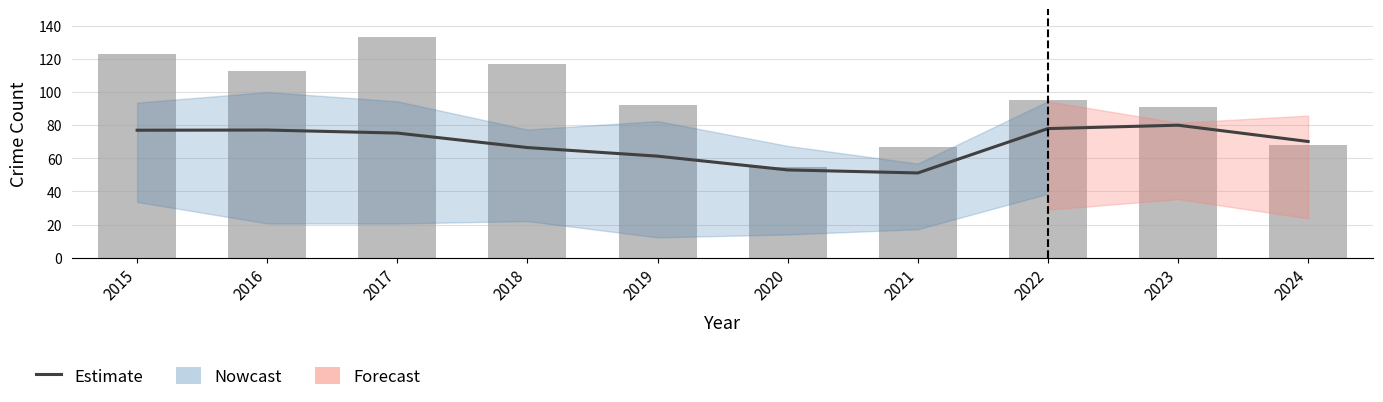

Where does the Burglary series first go above 95?

2015